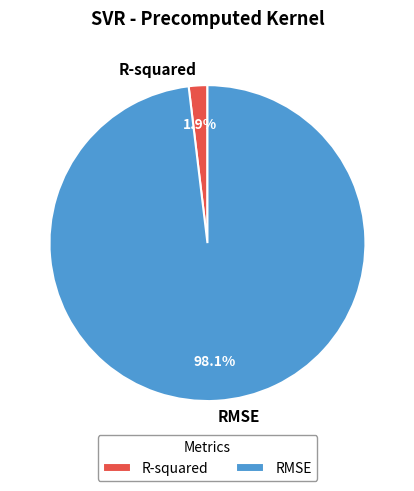

What percentage is the RMSE slice, to the nearest percent?

98%